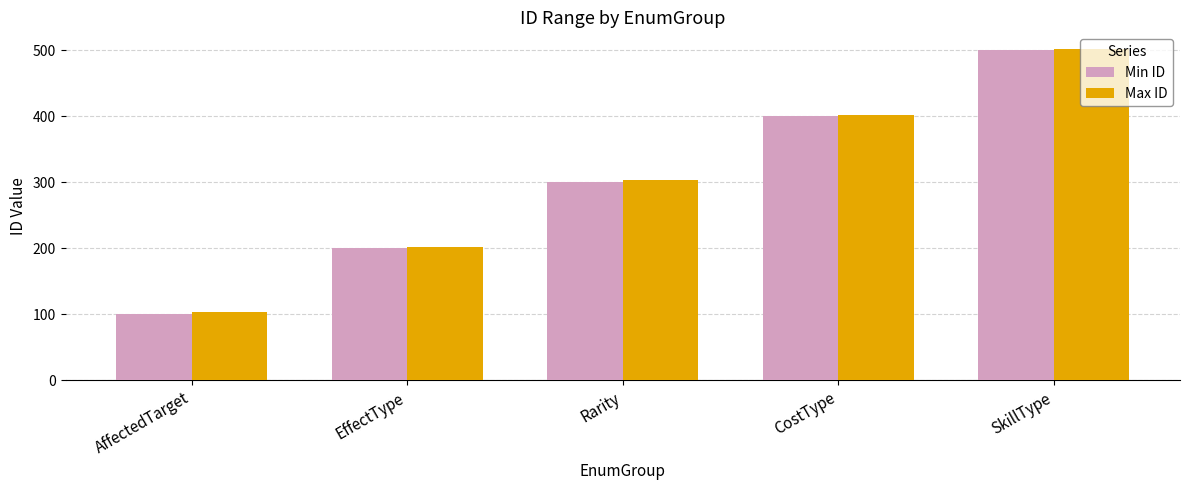

The Min ID series shows 501 at SkillType. True or false?

True